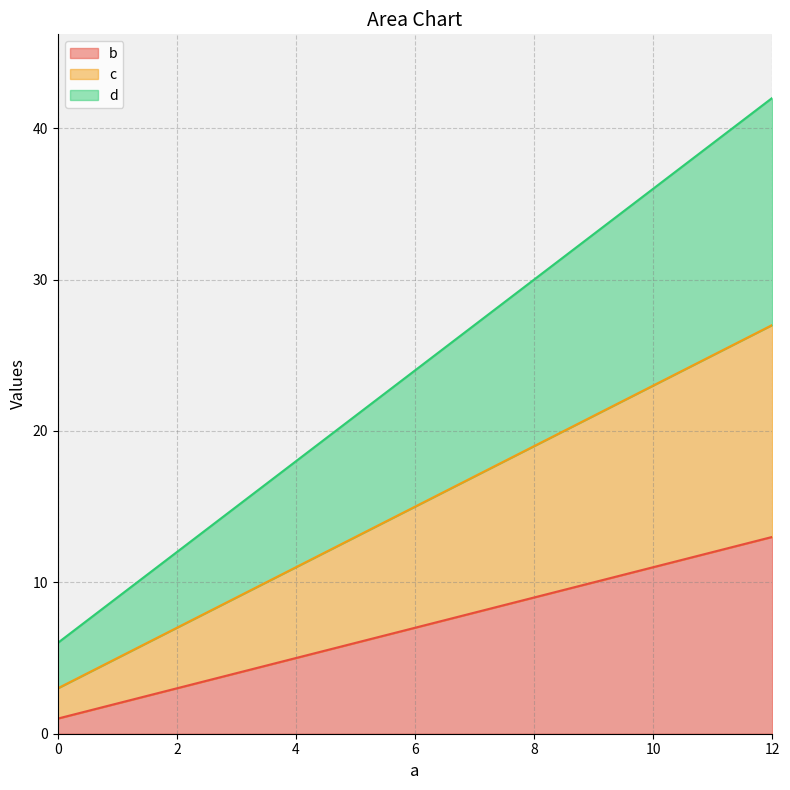

Which series changed the most between 0 and 8?

d